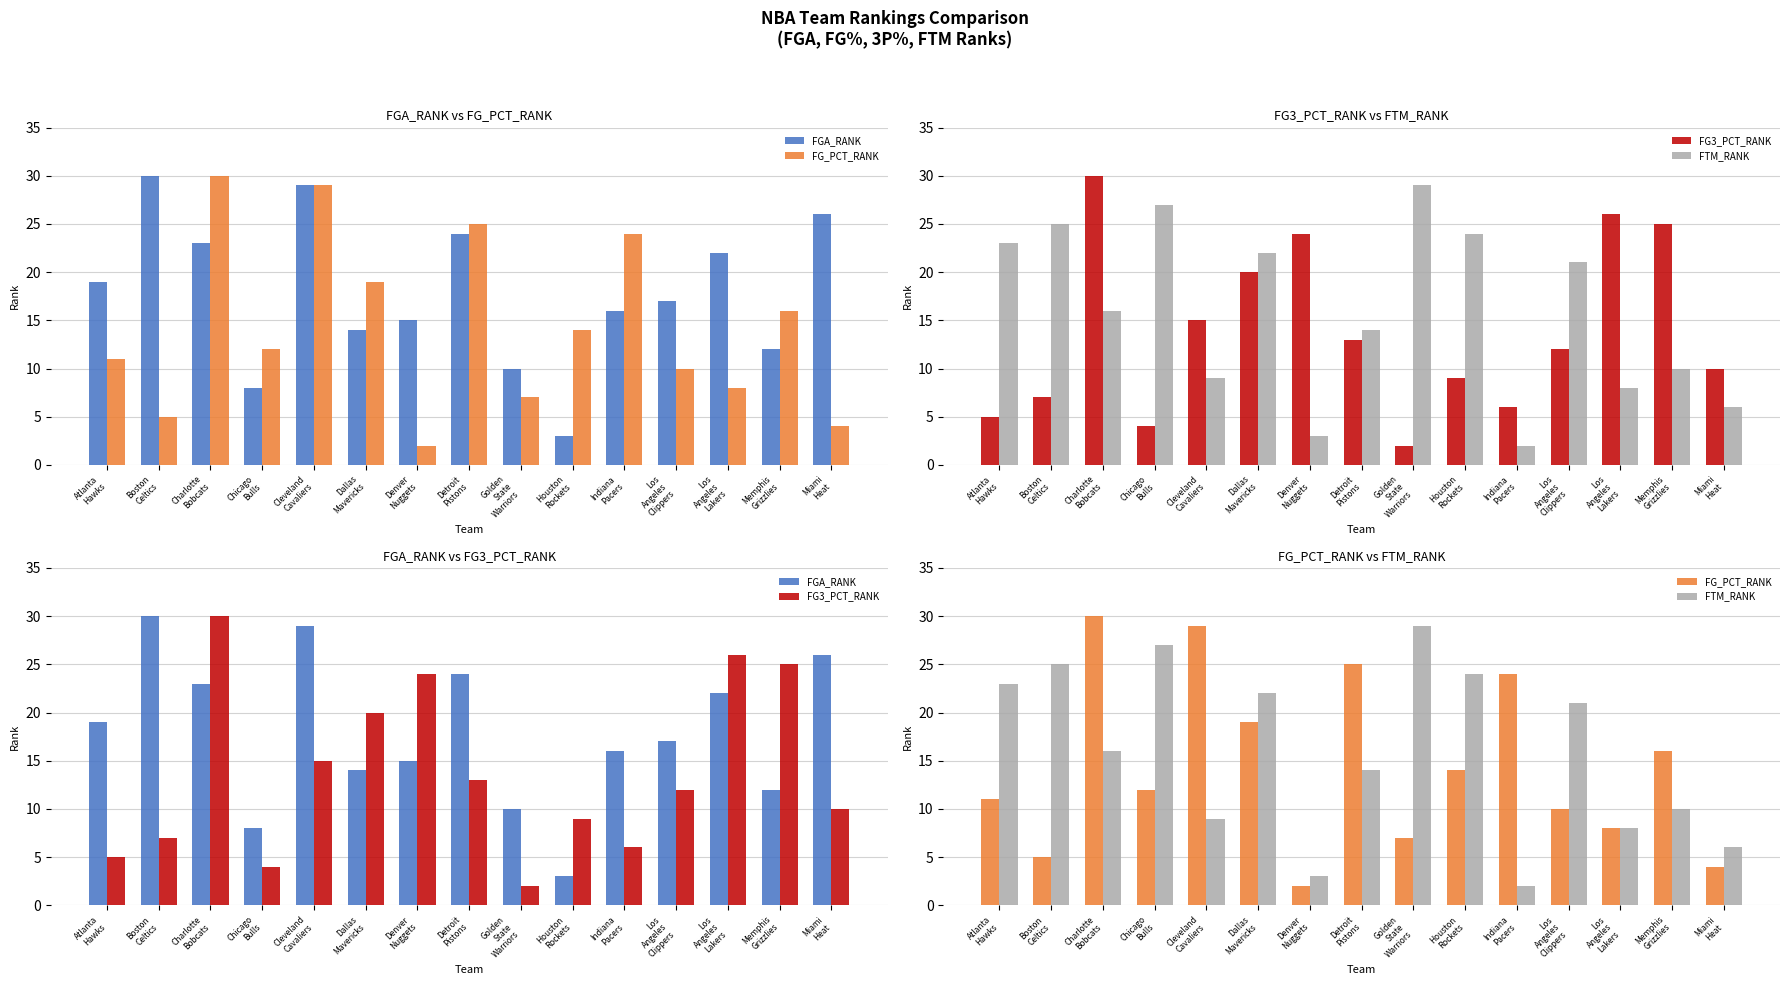

List the series in order of their peak value, highest first.

FGA_RANK, FG_PCT_RANK, FG3_PCT_RANK, FTM_RANK